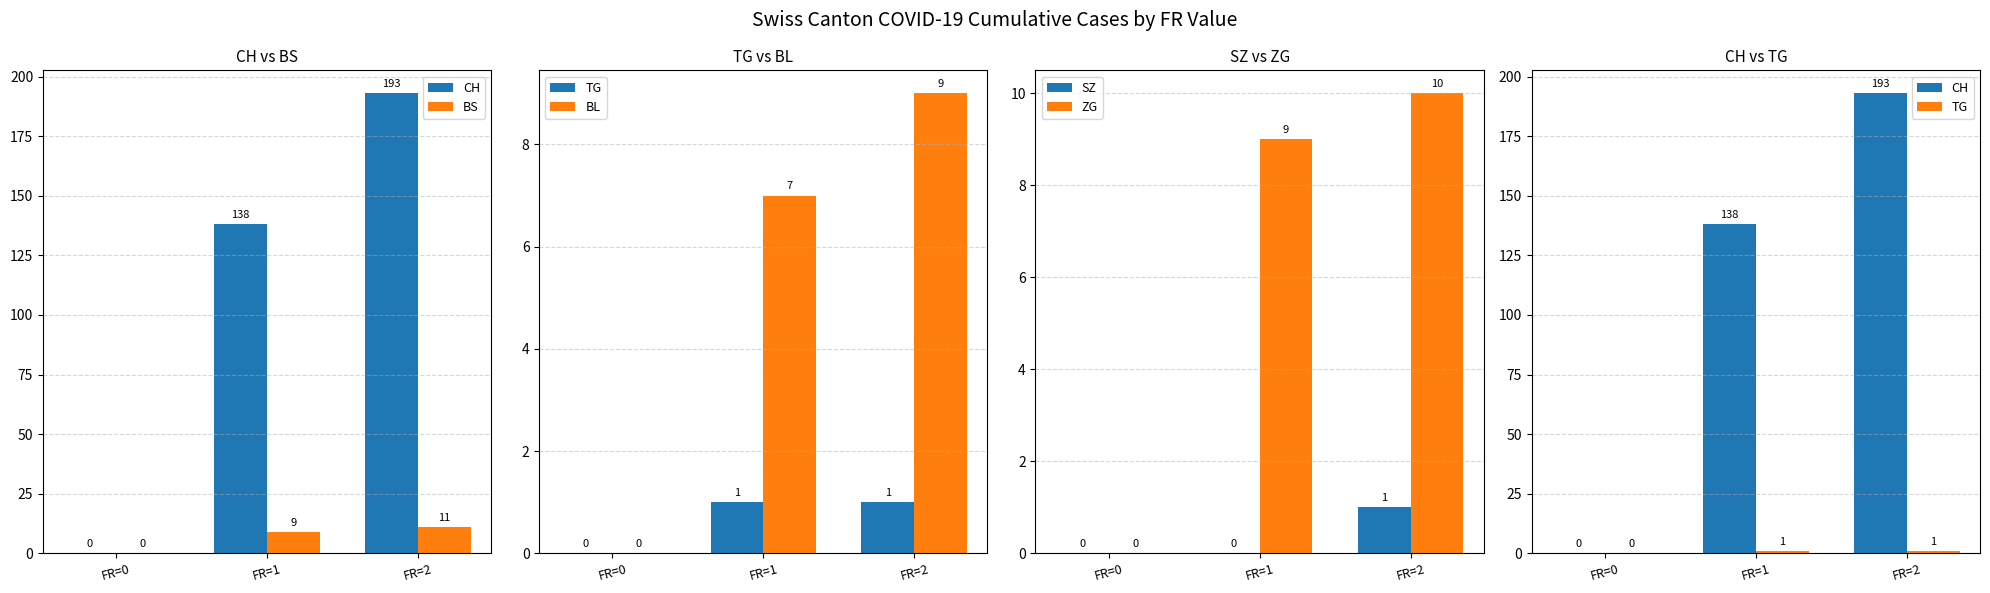

What is the sum of the BL values at FR=1 and FR=2?

16